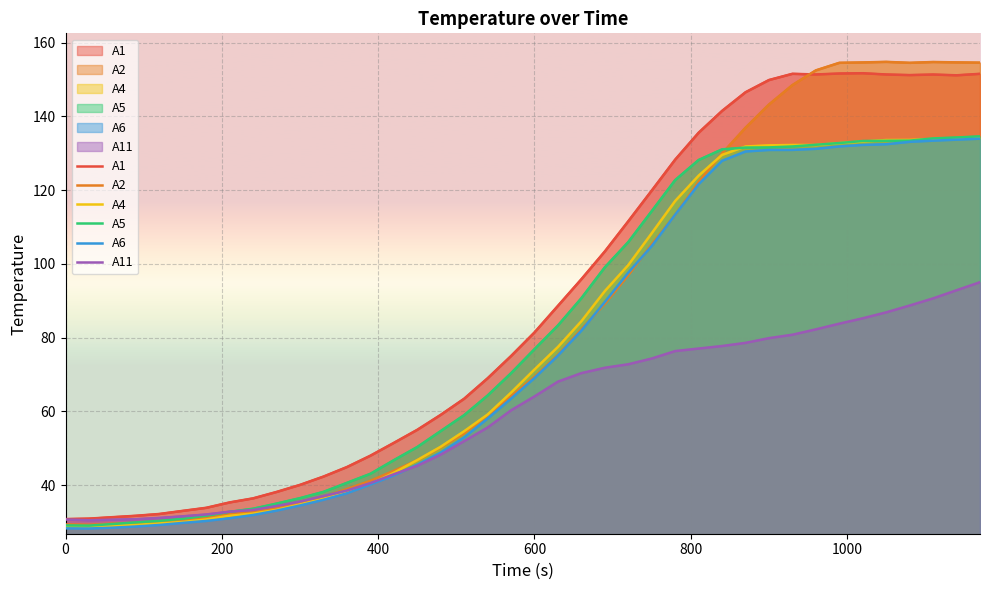

True or false: A1 has more than 2 points higher than both neighbors.

True